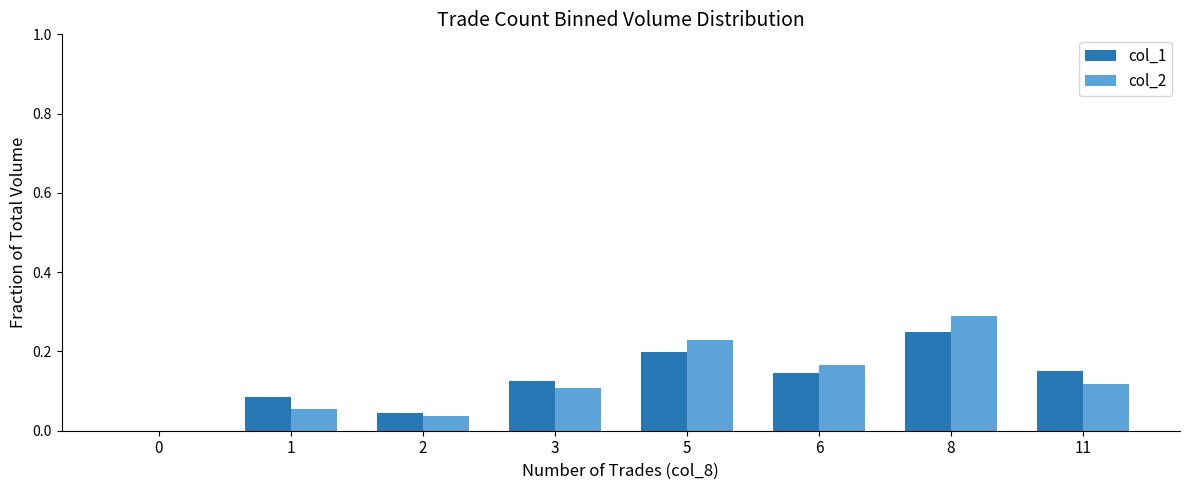

What is the total value across all series at 8?

0.5